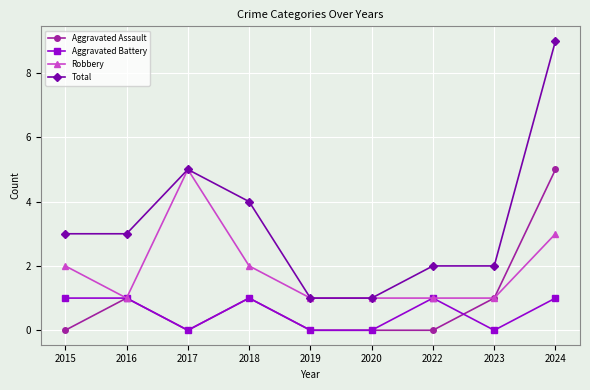

How many series are shown in this chart?

4